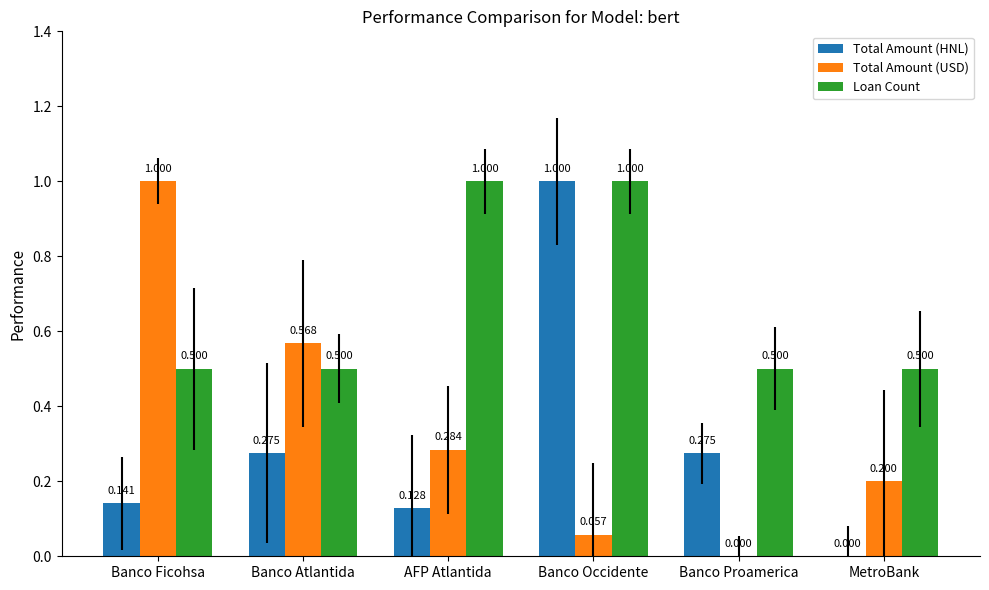

Where is Total Amount (HNL) nearest to the value 0?

MetroBank